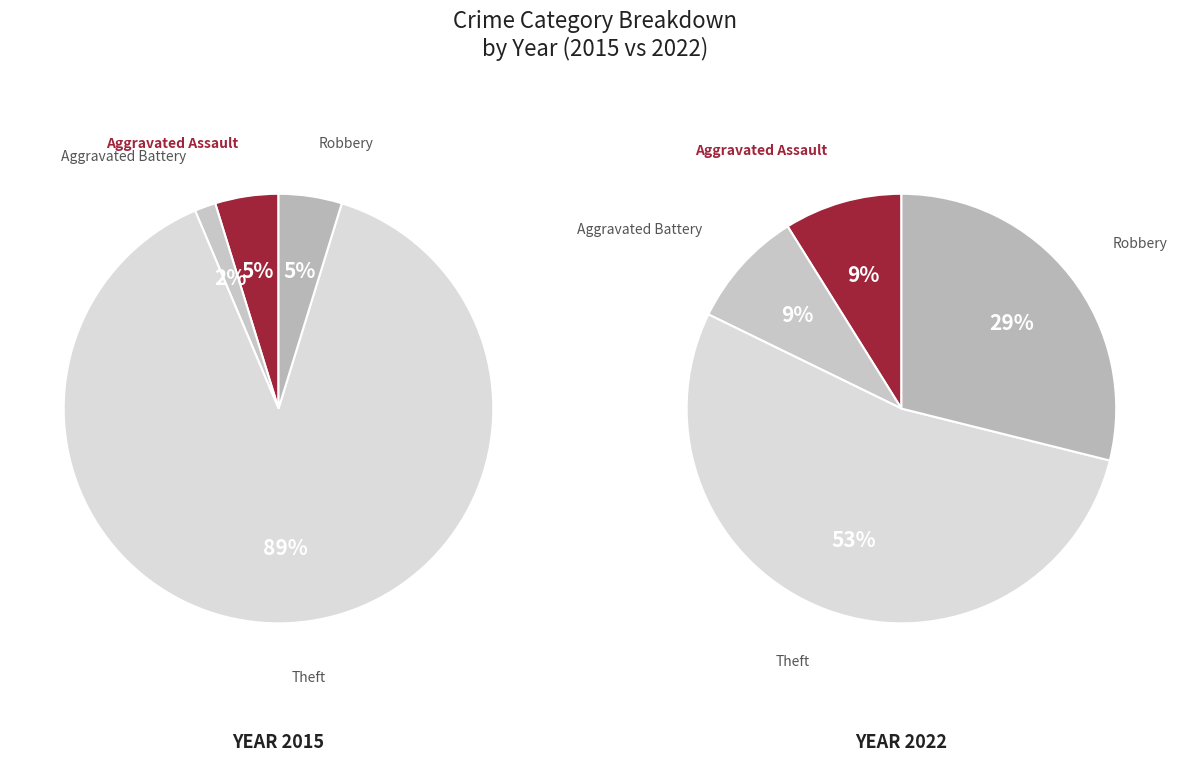

Which category has the smallest portion of the pie?

Aggravated Battery